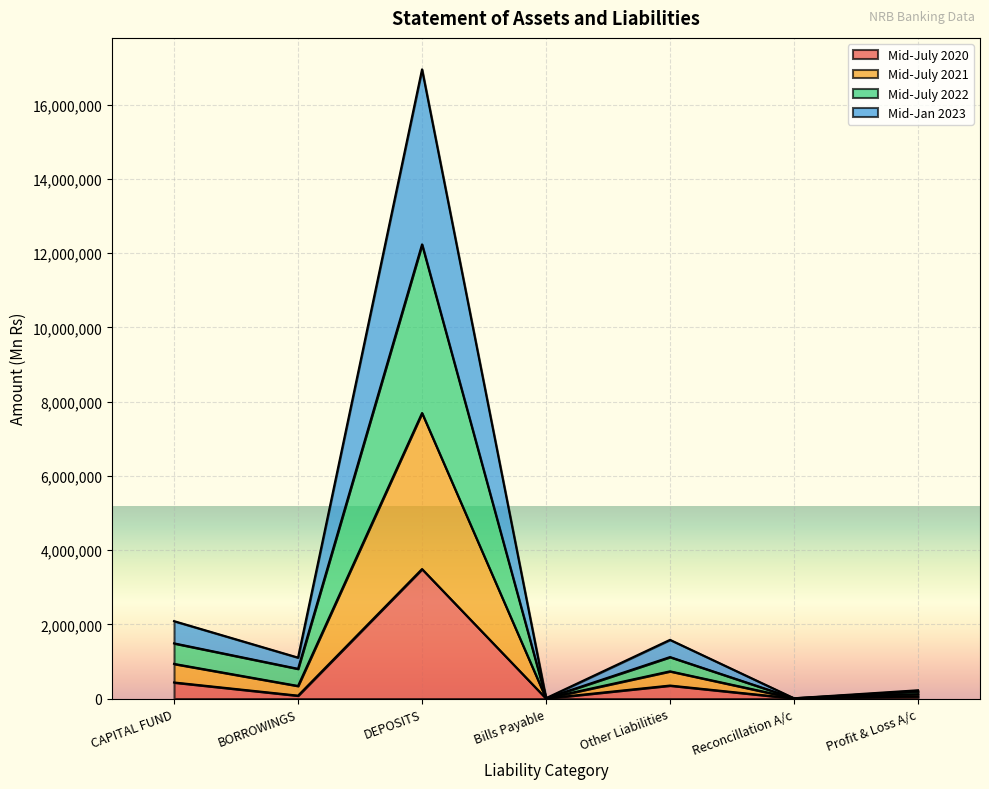

At which category is the sum across all series the highest?

DEPOSITS